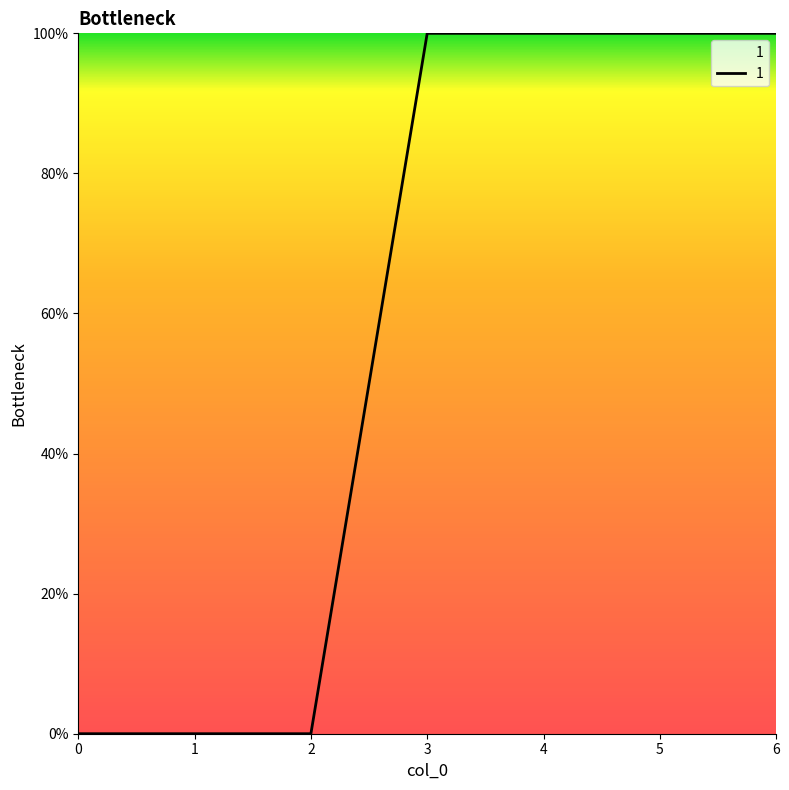

What is the change in value from 2 to 5?

+100